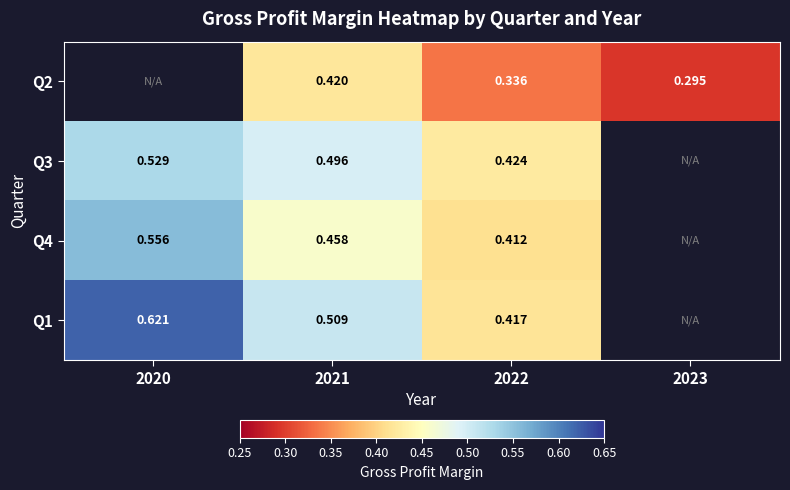

How many values in Q2 are above zero?

3